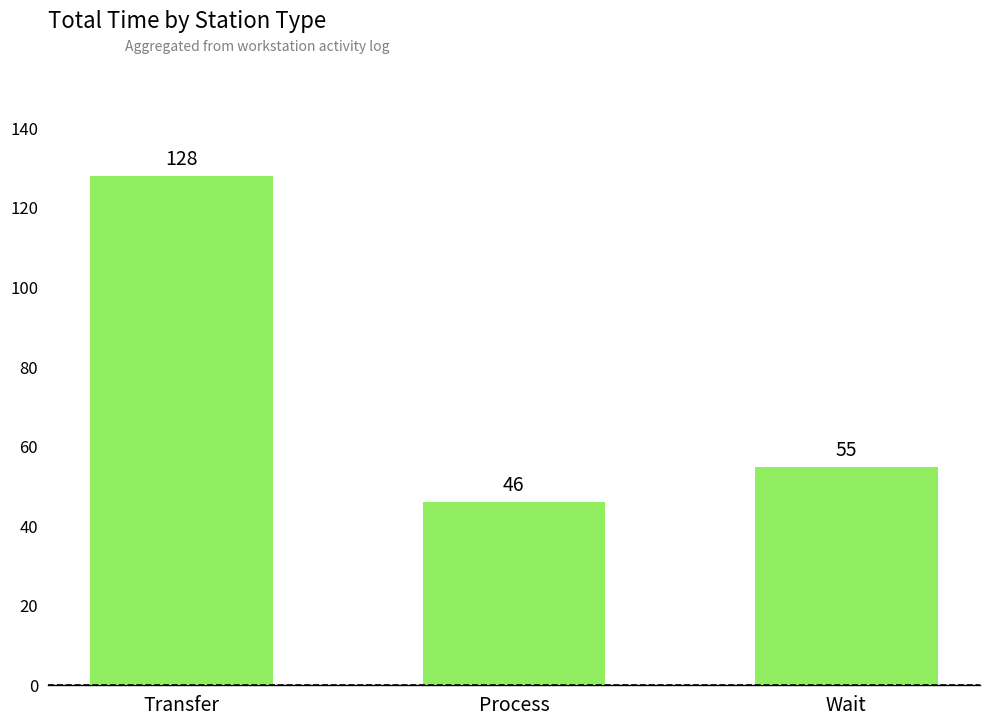

What is the value of the 1st bar from the left?

128